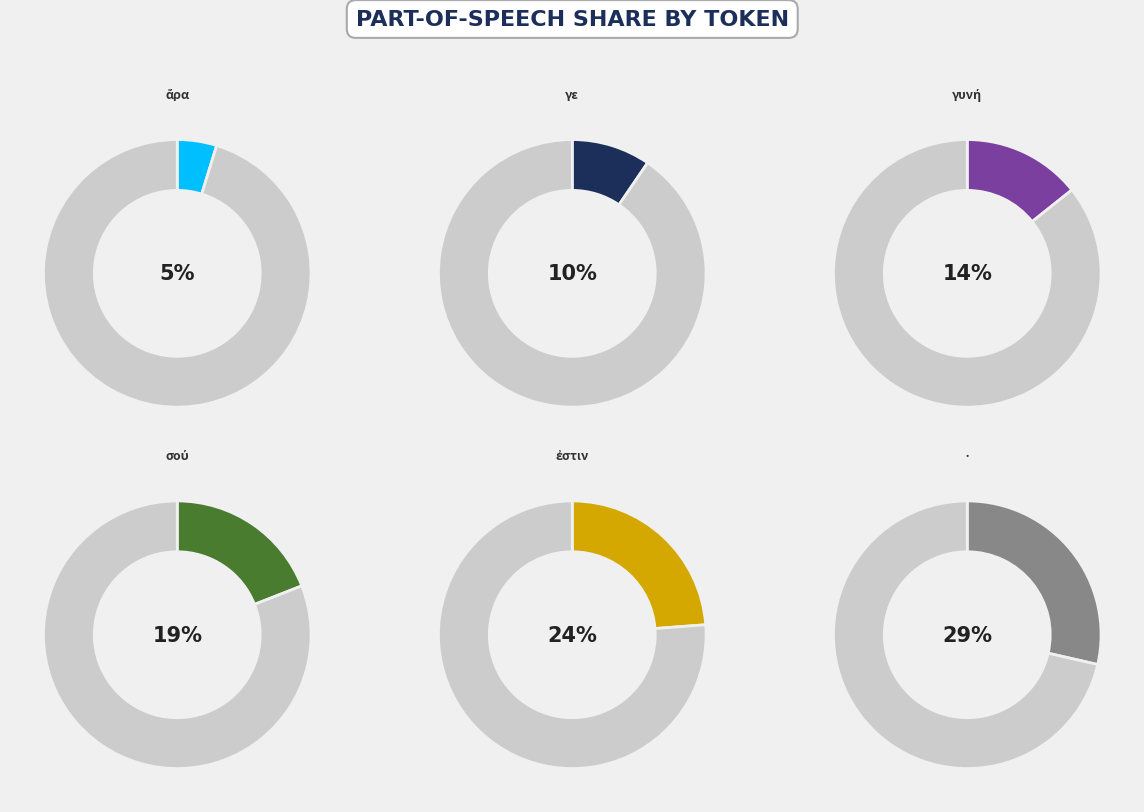

Combined, do d-------- and u-------- account for over 50%?

No